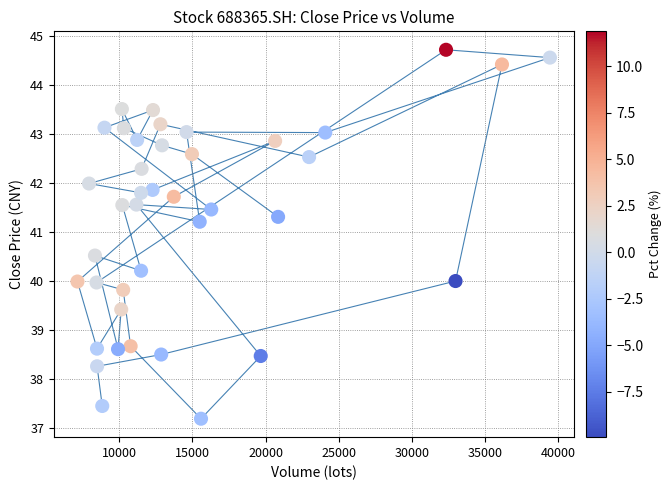

What is the range of X values (max minus min)?

32269.1